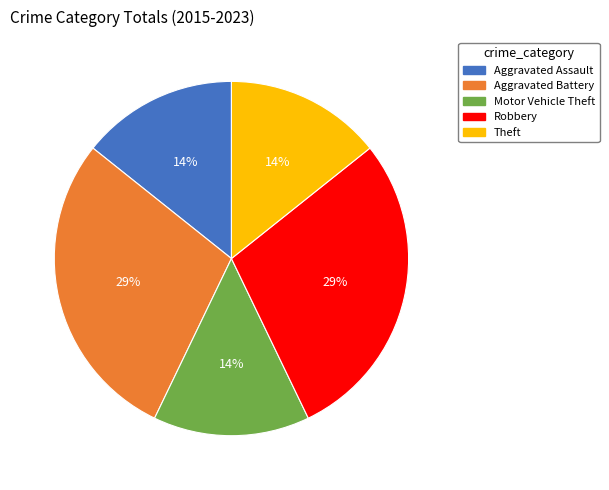

Which has a higher value, Motor Vehicle Theft or Aggravated Battery?

Aggravated Battery